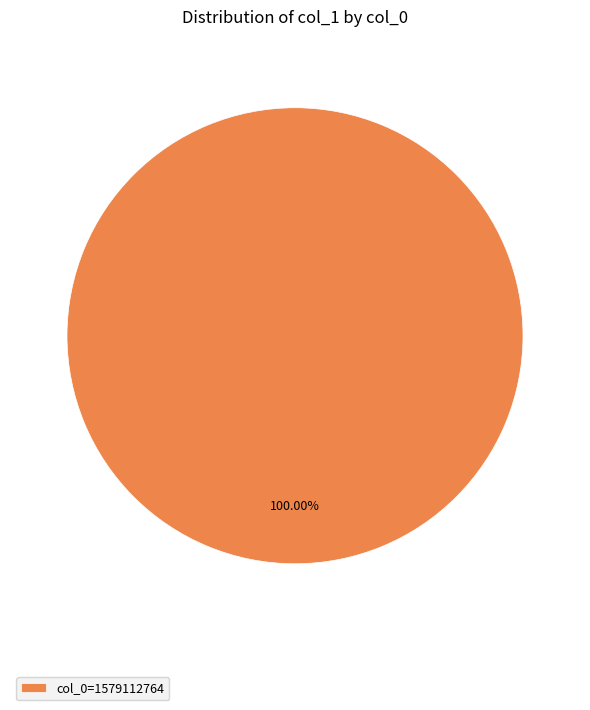

Rank the categories by value from highest to lowest.

col_0=1579112764